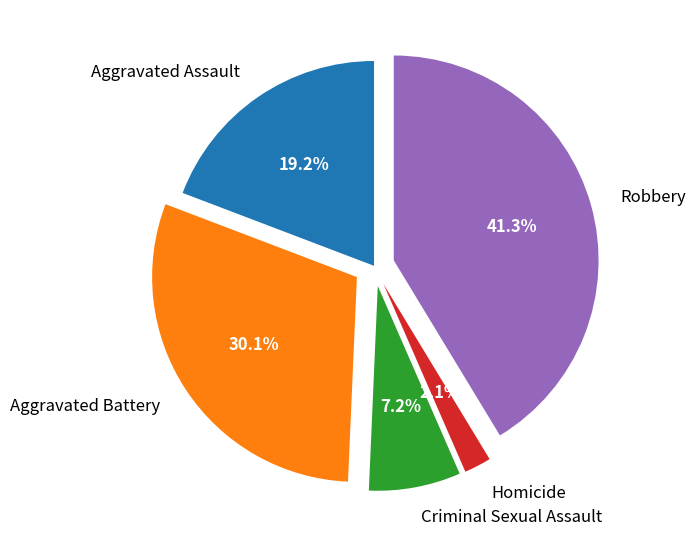

To the nearest percent, what portion does Aggravated Battery represent?

30%